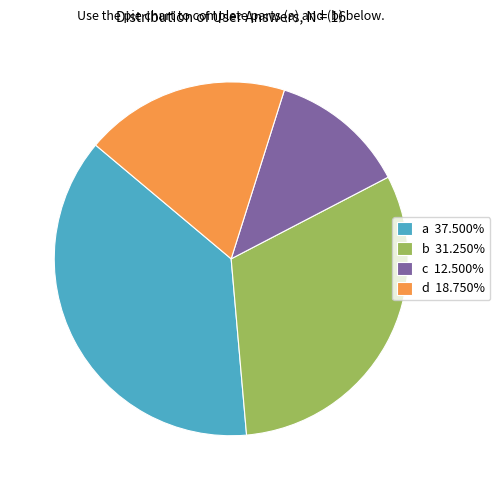

Combined, do a 37.500% and b 31.250% account for over 50%?

Yes